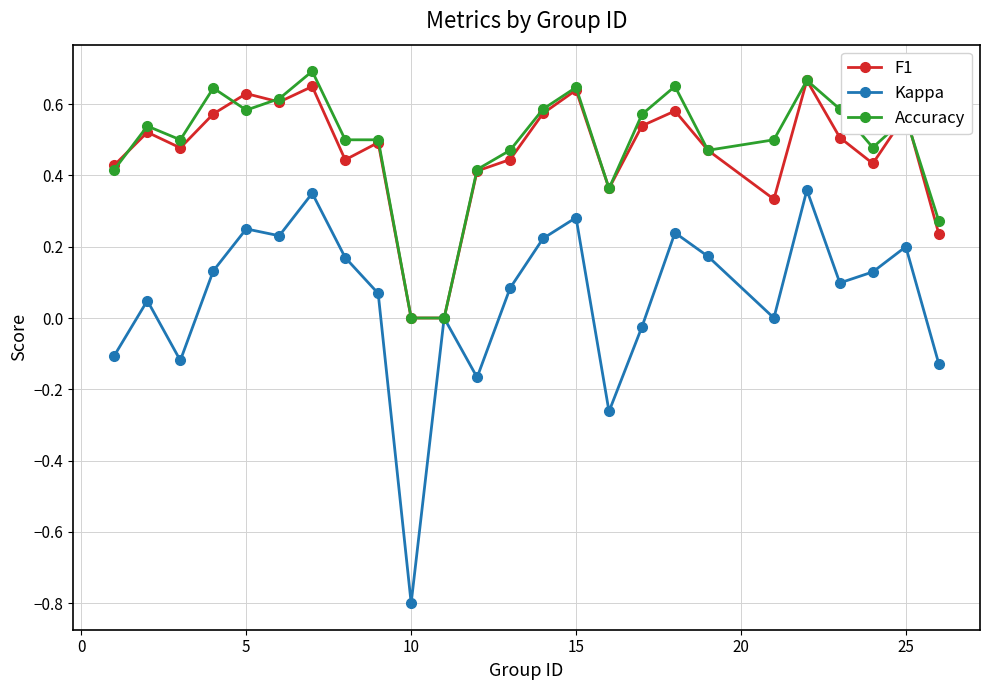

Which series has the widest spread of values?

Kappa